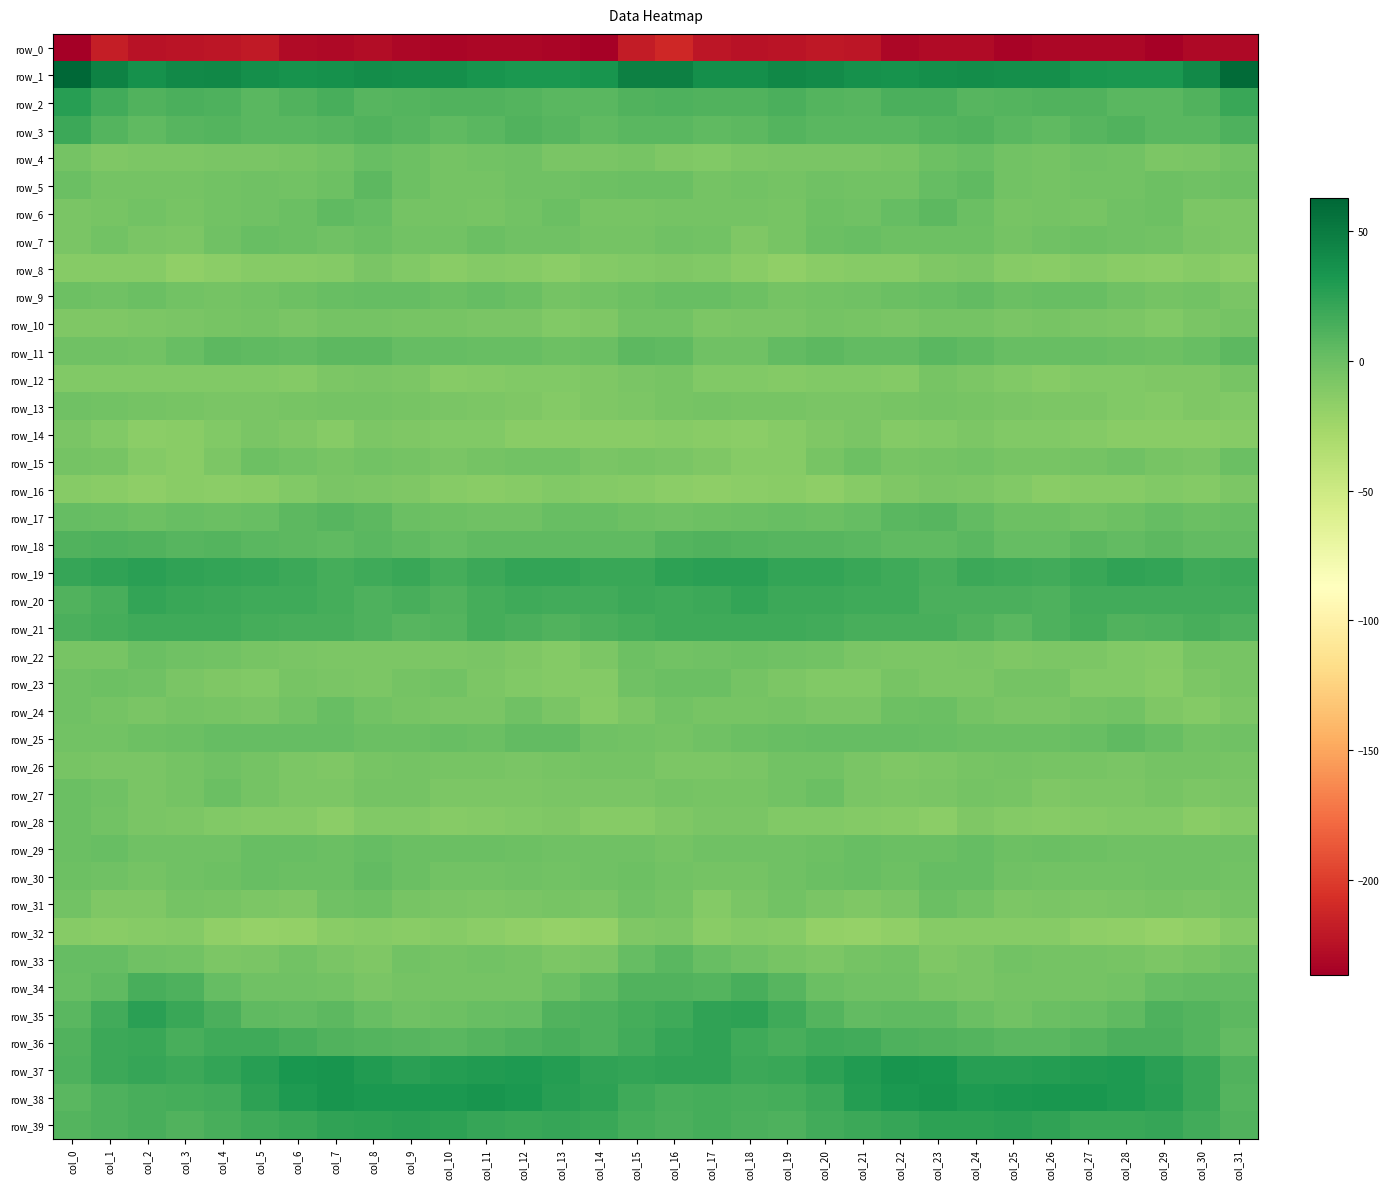

Reading right to left, extract all data points from this chart.

row_0: -230.1	-230.5	-234.6	-231.1	-231.0	-232.0	-233.7	-228.8	-229.1	-231.0	-222.0	-221.2	-223.7	-224.4	-222.1	-211.9	-218.9	-235.2	-233.0	-230.9	-231.4	-233.0	-231.7	-228.4	-230.3	-228.6	-220.0	-222.5	-223.7	-224.7	-217.1	-236.7
row_1: 59.7	40.8	31.4	32.1	33.3	37.4	37.3	39.2	38.1	35.3	37.0	40.1	42.8	38.1	37.9	46.5	46.7	34.0	31.6	32.3	34.6	38.0	38.0	39.3	36.9	35.1	38.2	42.1	41.5	36.7	46.0	62.8
row_2: 20.2	10.8	7.0	7.7	11.1	10.8	9.6	8.4	12.6	12.8	8.2	9.5	13.3	10.7	10.7	11.7	10.6	7.8	6.7	9.2	11.3	10.7	9.1	9.0	14.2	10.7	7.8	11.7	12.6	10.3	16.9	27.7
row_3: 11.9	6.8	7.0	10.3	8.9	5.2	6.9	10.8	10.1	6.8	7.0	7.8	9.4	5.7	5.2	6.8	7.7	5.3	8.5	10.7	7.4	5.0	8.7	11.1	8.7	6.7	6.8	9.3	8.0	5.3	10.1	18.8
row_4: -3.4	-6.3	-7.5	-3.1	-2.5	-3.9	-3.0	1.9	-1.2	-5.2	-6.5	-6.6	-7.2	-7.8	-9.8	-9.1	-5.7	-7.0	-6.3	-1.8	-3.3	-4.1	-0.9	1.9	-3.7	-5.5	-6.8	-6.4	-7.8	-8.1	-8.7	-3.9
row_5: -0.6	-2.7	-0.8	-2.7	-3.4	-5.0	-3.7	4.9	2.4	-3.4	-3.2	-1.7	-4.5	-3.7	-4.5	0.1	-0.2	-1.0	-1.6	-2.7	-4.7	-4.7	-0.8	6.1	-0.6	-3.9	-2.3	-2.9	-4.3	-4.2	-3.9	0.0
row_6: -8.3	-8.1	-1.4	-1.8	-5.2	-4.9	-5.4	-0.2	5.5	2.2	-2.5	-1.4	-5.3	-4.6	-4.0	-4.5	-5.1	-5.1	-0.3	-3.6	-5.6	-4.6	-4.5	2.9	5.4	-0.3	-2.1	-2.7	-5.8	-3.7	-5.7	-6.5
row_7: -8.3	-6.3	-3.0	-2.0	-0.7	-1.6	-4.7	-0.8	-1.1	-1.1	1.2	-0.1	-5.9	-8.6	-3.0	-2.5	-4.5	-4.5	-2.0	-2.1	-0.2	-3.3	-3.6	0.0	-2.1	0.3	1.2	-2.0	-7.8	-7.1	-3.6	-7.0
row_8: -15.0	-12.4	-14.7	-13.8	-11.5	-13.4	-12.9	-8.0	-9.0	-13.2	-12.6	-13.9	-17.4	-14.3	-10.4	-9.6	-10.7	-11.9	-15.3	-12.4	-11.8	-14.1	-10.9	-7.3	-11.3	-13.1	-12.6	-15.4	-17.0	-12.3	-12.5	-12.4
row_9: -6.4	-2.8	-4.8	-2.4	1.8	1.0	0.0	3.9	1.8	-0.3	-2.5	-3.6	-4.6	-1.3	1.0	0.8	-0.9	-2.8	-4.7	-0.3	2.1	0.1	2.1	3.2	1.3	-1.0	-3.3	-4.2	-3.7	0.1	-1.6	-0.7
row_10: -5.0	-7.3	-10.3	-8.4	-6.6	-6.0	-6.3	-4.7	-4.7	-6.6	-5.6	-4.3	-6.3	-7.2	-7.9	-2.8	-2.8	-8.7	-10.1	-7.3	-6.3	-6.1	-5.6	-4.8	-4.9	-6.9	-4.7	-5.2	-6.7	-8.0	-9.3	-9.1
row_11: 6.0	1.5	-1.2	0.6	0.8	1.8	1.8	4.4	6.9	3.7	3.5	6.0	3.5	-2.1	-2.2	5.3	6.0	-0.2	-0.6	0.9	0.9	2.1	2.6	5.6	6.0	3.2	4.6	5.8	1.1	-3.1	-2.7	-1.7
row_12: -6.0	-9.3	-9.7	-10.7	-10.4	-13.1	-10.6	-7.5	-6.1	-11.5	-10.6	-10.0	-11.1	-10.5	-10.4	-6.0	-7.0	-9.0	-10.7	-9.9	-11.7	-13.0	-8.3	-6.9	-8.0	-11.5	-10.1	-10.5	-10.9	-10.5	-10.7	-10.5
row_13: -10.0	-9.3	-10.9	-10.7	-8.2	-7.4	-7.1	-5.5	-4.3	-5.6	-6.3	-6.9	-6.2	-5.3	-4.5	-6.1	-8.1	-9.3	-11.6	-9.5	-7.8	-7.3	-6.2	-5.0	-4.5	-6.1	-6.4	-6.6	-6.0	-5.0	-2.7	-2.6
row_14: -12.9	-13.7	-13.6	-13.6	-11.3	-10.2	-10.3	-8.2	-10.3	-11.8	-6.3	-8.6	-12.5	-15.1	-13.5	-12.4	-13.3	-13.9	-13.3	-13.3	-10.1	-10.7	-9.2	-8.1	-12.4	-9.0	-6.5	-10.1	-13.6	-15.2	-10.3	-6.5
row_15: -0.2	-6.7	-5.2	-2.6	-3.9	-5.7	-5.1	-3.4	-4.8	-5.8	-1.2	-5.4	-12.4	-13.2	-9.0	-6.7	-5.9	-7.4	-3.2	-3.2	-4.2	-6.5	-4.0	-3.5	-6.1	-3.5	-1.4	-8.5	-13.5	-11.9	-5.8	-4.7
row_16: -8.3	-11.2	-10.5	-12.3	-13.1	-13.5	-10.5	-8.0	-6.9	-9.6	-12.9	-15.8	-13.5	-14.7	-16.0	-15.0	-12.8	-11.1	-10.7	-12.8	-13.3	-13.0	-9.1	-7.6	-7.1	-10.8	-14.4	-14.9	-13.8	-15.7	-13.3	-12.2
row_17: 1.1	0.4	2.9	-1.4	-2.7	-1.5	-0.9	3.5	8.1	7.2	3.2	0.4	1.1	0.7	-1.4	-1.5	-1.4	1.6	1.8	-2.3	-2.3	-1.1	0.2	5.7	8.8	5.8	1.7	0.4	1.5	-0.8	1.0	3.1
row_18: 3.9	3.3	5.6	3.6	6.1	2.9	3.0	7.1	5.2	5.4	7.0	8.8	8.5	9.5	11.0	9.2	4.3	4.9	4.5	4.9	5.2	2.3	5.0	7.0	4.8	6.2	7.3	9.4	8.2	10.2	11.5	11.1
row_19: 18.6	18.1	22.2	23.1	20.6	16.5	18.0	19.4	14.7	17.4	19.8	22.6	22.3	25.5	25.7	25.3	20.3	19.9	22.9	22.6	19.0	15.9	20.0	17.5	15.2	18.5	20.7	22.8	23.1	25.9	24.1	21.2
row_20: 17.1	16.6	16.8	17.2	16.6	11.9	12.6	13.3	13.1	17.4	17.6	18.9	19.3	22.8	19.5	17.7	18.7	16.6	16.7	17.5	15.0	11.1	13.8	12.5	15.1	17.6	18.2	19.1	20.5	22.6	14.6	10.4
row_21: 11.8	13.8	11.7	11.2	15.2	11.7	7.5	10.4	13.8	14.5	14.8	16.1	18.2	17.9	18.2	17.5	15.9	12.9	10.5	13.1	14.9	9.6	8.0	11.7	14.5	14.7	14.9	17.4	18.0	18.1	15.4	13.1
row_22: -5.8	-5.4	-11.0	-10.7	-7.5	-7.4	-8.8	-7.3	-7.6	-7.9	-6.8	-3.6	-2.2	-0.4	-2.4	-3.4	-1.3	-8.3	-11.5	-9.6	-6.7	-8.3	-8.0	-7.6	-8.1	-7.3	-5.8	-2.9	-1.7	-0.2	-5.7	-5.4
row_23: -5.1	-8.2	-13.1	-10.2	-10.4	-4.6	-4.2	-7.4	-8.1	-5.3	-9.7	-9.7	-7.8	-4.4	-0.1	-0.2	-1.7	-11.4	-12.1	-10.4	-8.5	-3.4	-5.0	-8.5	-7.0	-6.2	-10.6	-8.9	-7.2	-2.3	-1.1	-1.9
row_24: -8.4	-11.8	-9.6	-2.7	-4.9	-7.3	-6.5	-4.7	0.0	-0.6	-6.6	-6.5	-4.3	-5.4	-5.9	-3.0	-7.5	-12.3	-6.7	-2.4	-6.3	-7.1	-5.8	-3.2	1.3	-3.2	-7.2	-5.6	-4.1	-6.3	-4.9	-1.7
row_25: -2.5	-2.9	1.4	4.5	1.0	0.5	0.1	-0.1	1.6	3.1	2.3	3.1	1.0	0.1	-2.5	-4.8	-3.7	-2.5	3.5	3.5	0.2	0.8	-0.1	0.4	2.7	2.5	3.0	2.1	0.6	-0.7	-2.8	-3.6
row_26: -5.6	-4.1	-3.9	-6.9	-5.9	-6.1	-4.8	-5.1	-8.1	-9.1	-6.3	-2.9	-3.2	-6.6	-8.0	-7.5	-4.6	-3.9	-5.1	-6.6	-6.0	-5.7	-4.5	-5.9	-9.1	-8.2	-5.0	-2.5	-4.7	-7.4	-7.1	-5.8
row_27: -7.3	-7.9	-5.8	-8.4	-7.7	-8.8	-5.2	-4.1	-6.4	-8.4	-6.2	0.2	-3.0	-5.8	-6.0	-4.7	-7.3	-6.9	-6.5	-8.4	-8.4	-7.8	-4.4	-4.2	-7.6	-8.2	-4.1	0.3	-4.4	-6.5	-2.2	0.8
row_28: -11.8	-13.7	-10.3	-9.8	-11.2	-12.4	-11.4	-9.4	-15.0	-12.9	-11.7	-10.3	-9.9	-6.9	-7.3	-8.9	-12.6	-12.8	-9.3	-10.6	-11.8	-12.5	-10.5	-10.8	-15.5	-12.0	-11.1	-10.7	-8.4	-7.0	-3.2	0.1
row_29: -2.4	-1.9	-2.4	-1.5	-0.5	0.2	-0.9	2.4	0.5	0.2	1.2	-0.9	-2.3	-1.7	-1.7	-4.7	-2.1	-2.1	-2.5	-0.9	-0.3	-0.2	0.2	2.3	-0.2	0.9	0.9	-2.1	-1.8	-1.6	1.3	0.0
row_30: -3.1	-1.9	-2.6	-3.1	-2.9	-3.5	-2.4	2.8	2.1	-1.1	0.9	-0.1	-1.6	-4.2	-4.8	-2.7	-0.6	-1.8	-3.3	-2.4	-3.5	-3.3	-0.2	3.3	0.6	-0.3	1.0	-0.8	-2.6	-4.7	-1.9	-0.6
row_31: -4.7	-6.8	-6.0	-6.3	-8.2	-7.3	-7.5	-3.0	0.6	-7.3	-8.6	-7.3	-3.5	-6.3	-11.0	-3.9	-2.5	-6.6	-5.9	-6.8	-8.1	-7.4	-6.1	-1.0	-1.6	-8.6	-8.3	-5.7	-3.9	-8.9	-9.0	-3.5
row_32: -11.0	-17.2	-20.1	-17.8	-16.0	-13.2	-13.1	-13.1	-12.8	-17.2	-19.2	-19.0	-13.1	-11.2	-13.3	-8.3	-8.9	-18.8	-19.4	-17.2	-14.7	-13.0	-13.3	-12.6	-14.2	-18.2	-19.7	-17.1	-11.6	-12.4	-13.6	-12.2
row_33: -2.5	-6.1	-8.5	-5.4	-4.0	-4.0	-2.8	-7.2	-9.3	-3.4	-4.6	-8.0	-5.1	-2.4	1.0	7.3	2.8	-7.3	-7.4	-4.9	-3.7	-3.9	-3.3	-9.3	-7.3	-2.8	-6.4	-7.4	-3.5	-2.4	2.2	2.2
row_34: 3.7	3.5	2.5	-3.1	-4.1	-4.1	-4.7	-6.5	-5.4	-2.3	-2.4	0.7	8.2	14.8	9.3	10.4	10.3	4.4	0.4	-4.2	-4.0	-4.3	-5.0	-7.3	-3.5	-2.3	-1.7	3.0	11.6	13.7	4.6	1.4
row_35: 5.6	9.6	11.7	5.4	1.4	0.2	-3.0	0.5	5.0	4.6	3.7	9.7	17.9	25.0	23.2	17.3	15.5	11.8	10.2	3.1	1.2	-1.2	-2.0	1.9	5.6	4.0	5.1	13.2	20.4	26.2	16.2	7.7
row_36: 3.4	9.6	13.1	12.8	10.1	7.8	7.3	9.2	10.6	11.9	16.8	18.1	14.8	17.4	23.2	20.9	16.1	12.1	13.9	11.6	9.4	7.0	8.3	9.8	10.4	14.0	17.8	17.5	14.1	20.5	18.4	11.3
row_37: 10.5	20.0	26.1	30.4	29.5	28.8	27.0	27.1	32.6	34.1	29.9	24.5	19.6	19.3	23.6	23.5	22.9	23.9	28.1	30.3	29.4	28.2	26.4	29.2	33.9	33.0	27.7	22.8	18.4	21.1	19.4	12.4
row_38: 9.4	20.6	26.6	30.1	33.3	32.7	32.0	30.6	34.2	32.2	28.4	19.2	15.7	14.4	15.8	14.8	18.2	25.0	27.6	31.9	33.7	32.1	31.2	32.0	34.6	30.8	25.3	16.7	15.3	14.8	12.0	7.0
row_39: 10.4	16.7	21.1	19.7	20.6	23.5	26.2	25.2	24.6	21.1	19.1	16.3	11.5	12.6	15.6	12.9	14.9	19.9	20.7	19.9	21.6	24.8	26.2	25.1	24.1	20.3	18.1	14.3	11.0	14.6	12.3	9.7